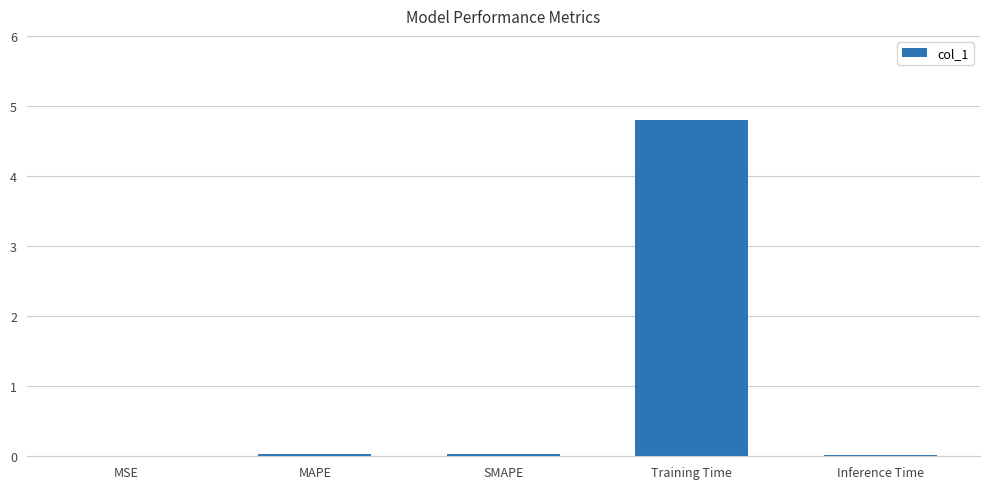

The value at Inference Time is 0.0. True or false?

True